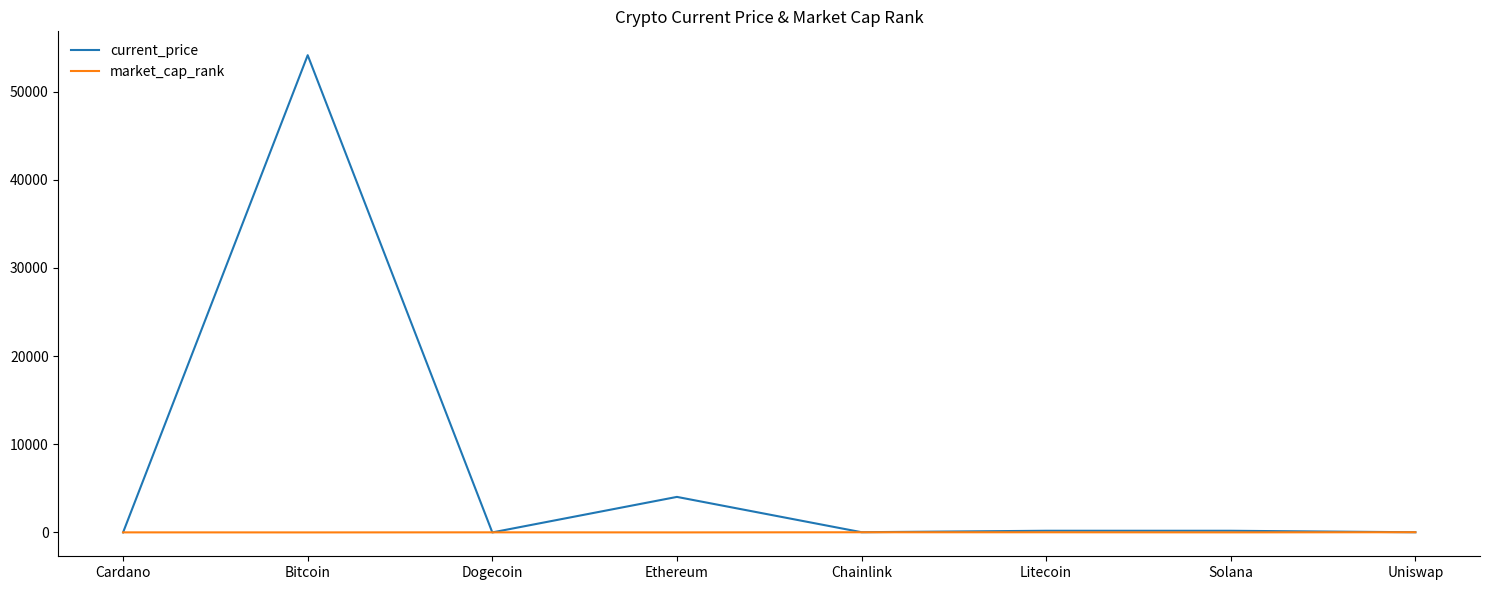

What is the difference between the highest and lowest values at Solana?

182.0